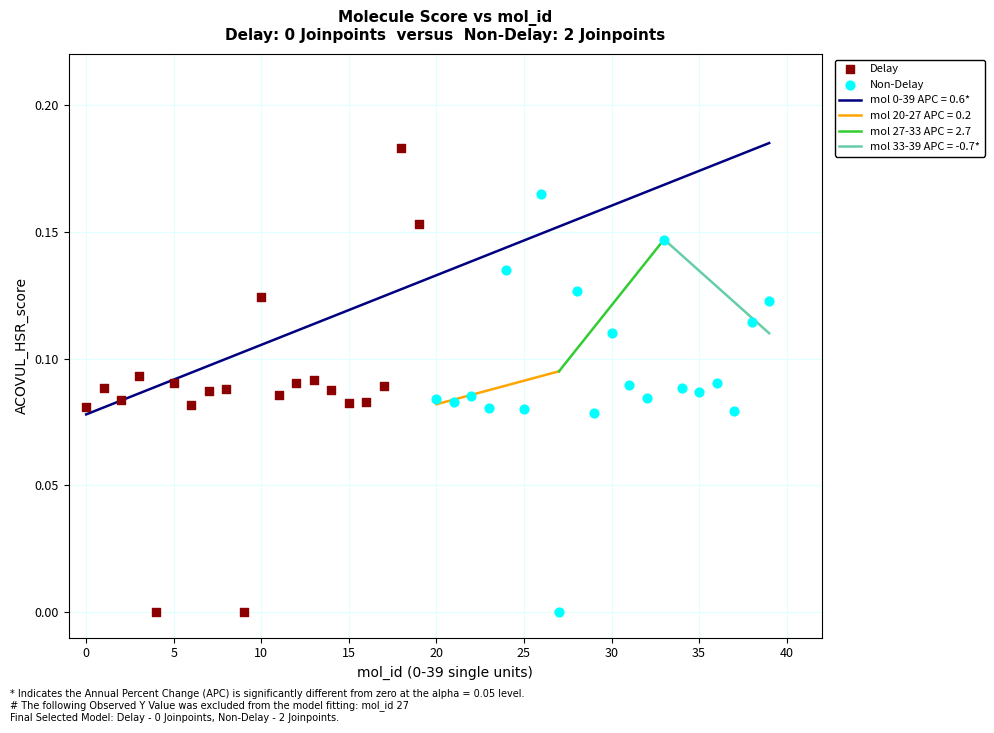

Which series has the widest spread of Y values?

Delay